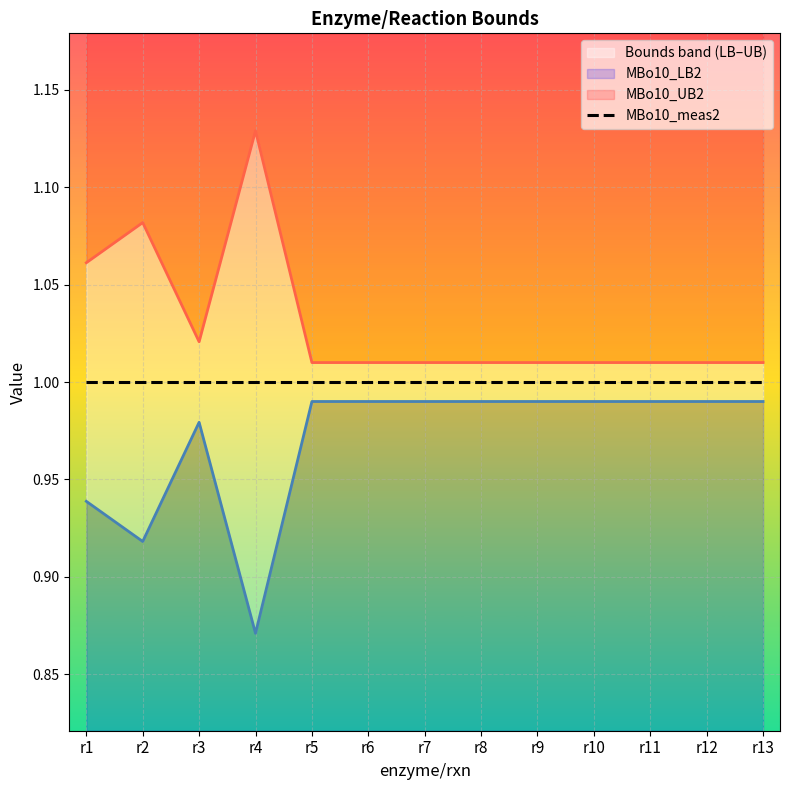

What is the minimum value shown in the chart?

0.9